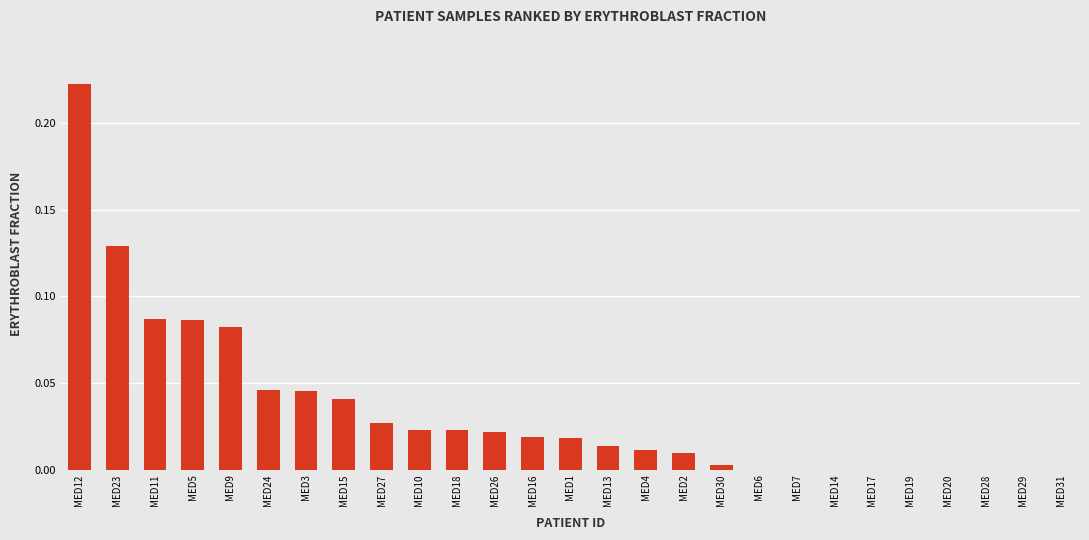

Between MED16 and MED31, which is larger?

MED16